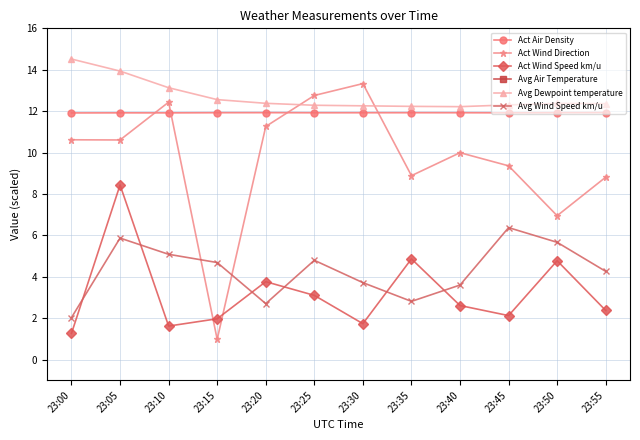

What is the difference between the maximum and minimum values in the Avg Dewpoint temperature series?

2.3